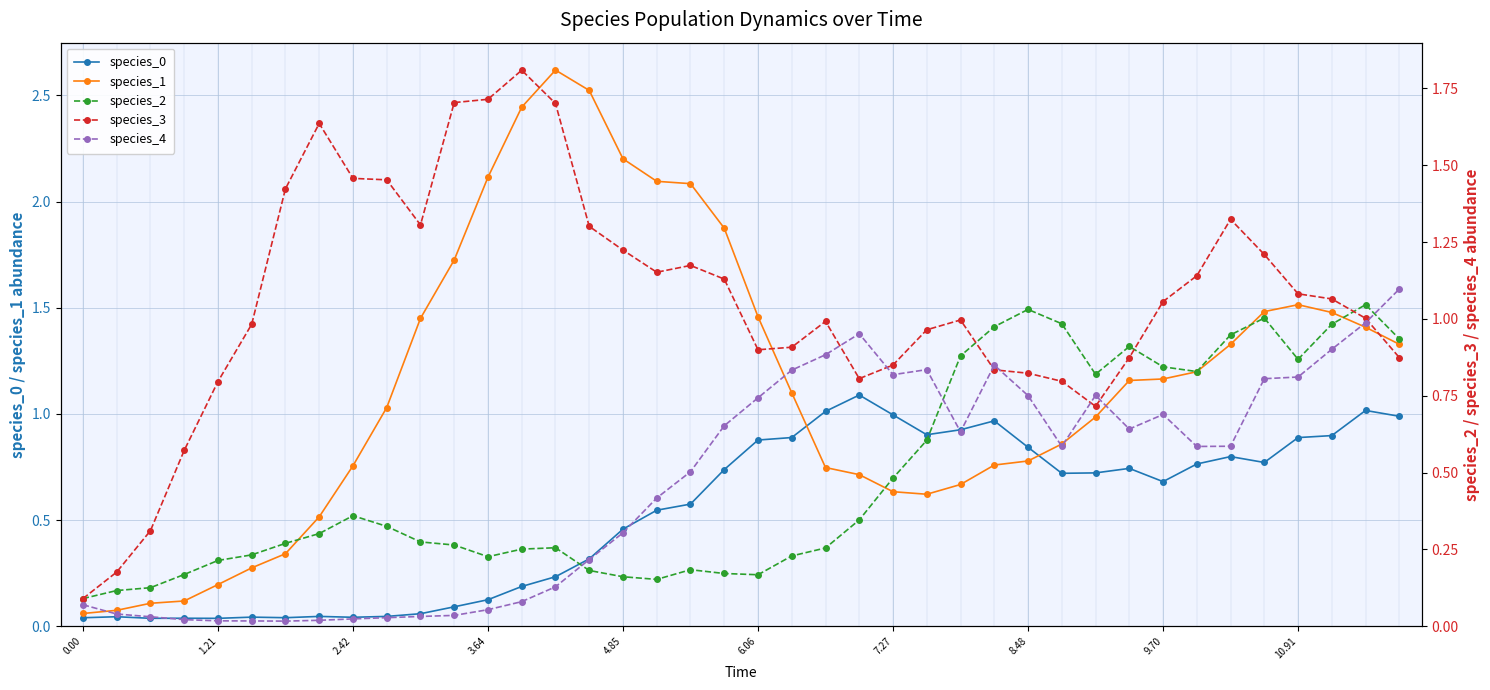

What is the value of the species_0 point at the 25th from the left?

1.0